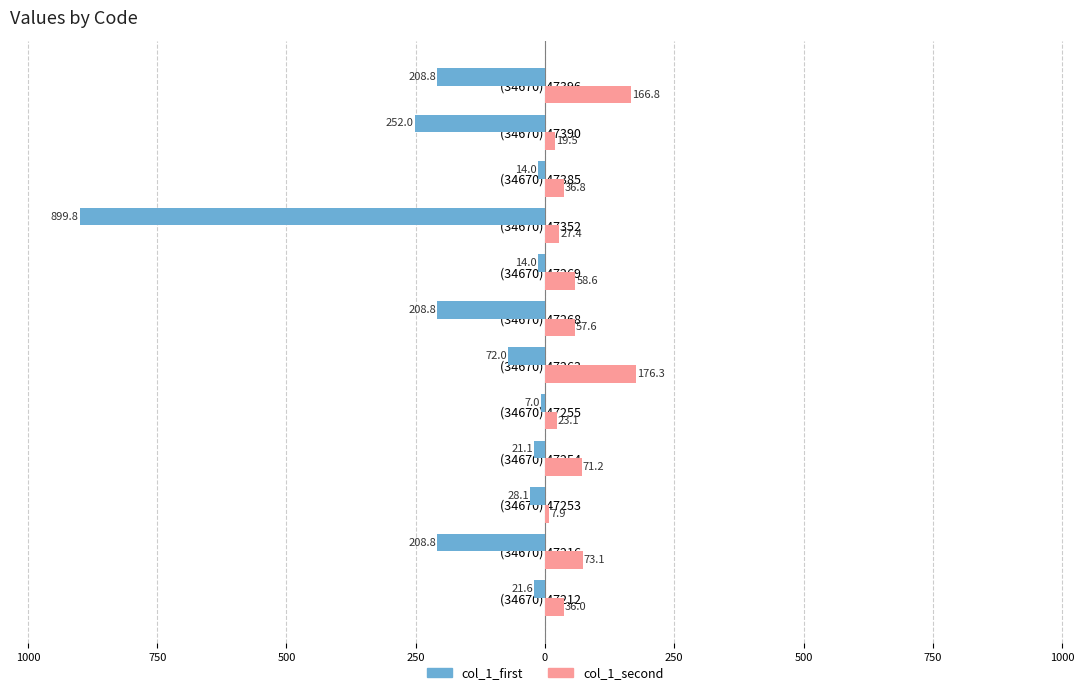

What are all the series names shown in the legend?

col_1_first, col_1_second